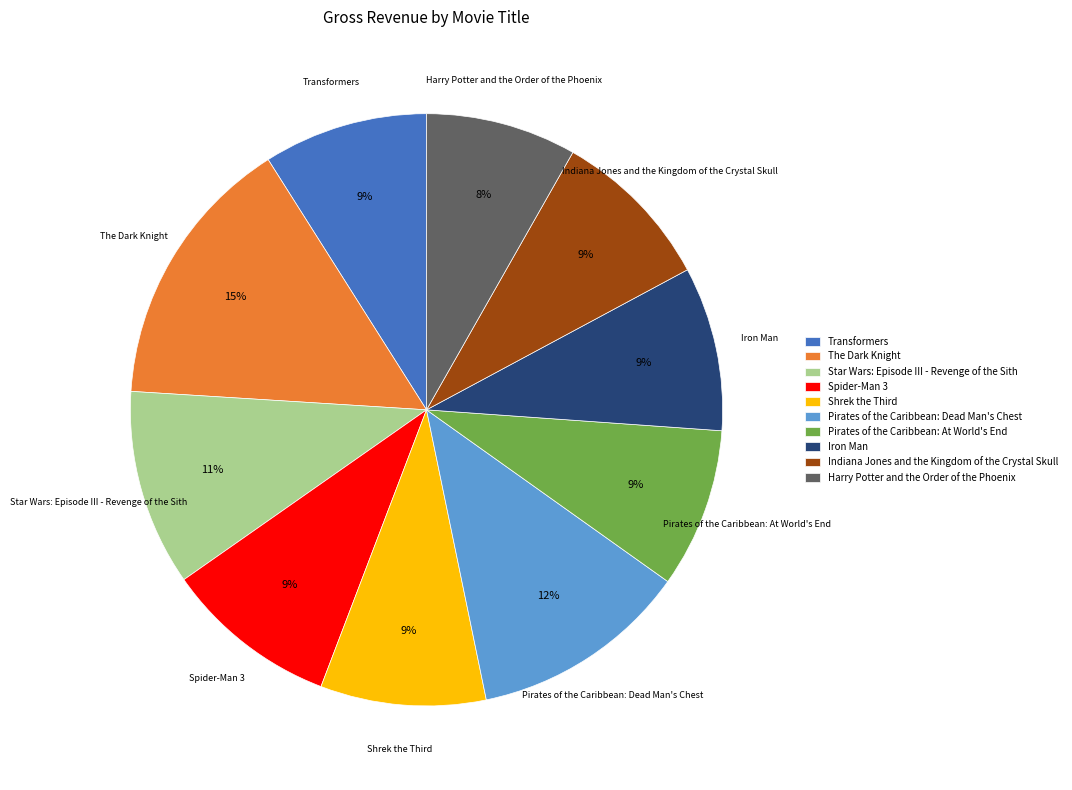

How many slices are in this pie chart?

10